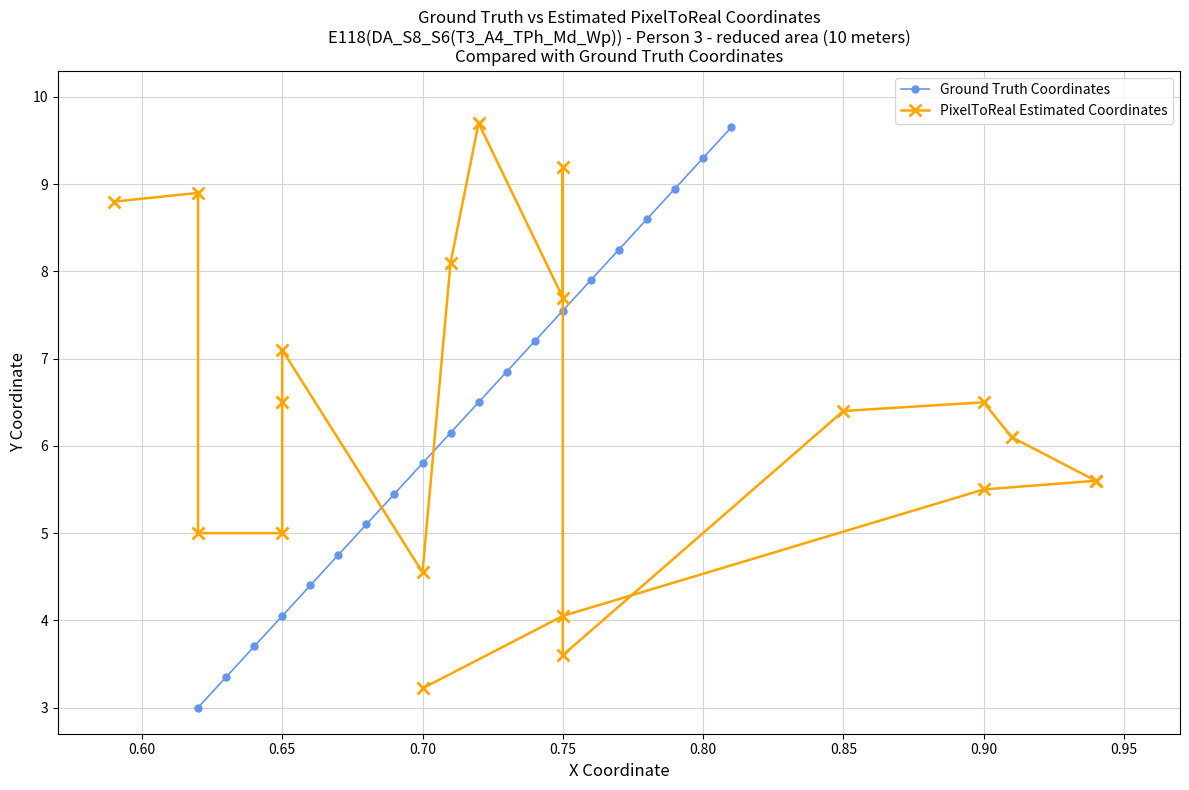

True or false: Ground Truth Coordinates and PixelToReal Estimated Coordinates cross at least once.

True